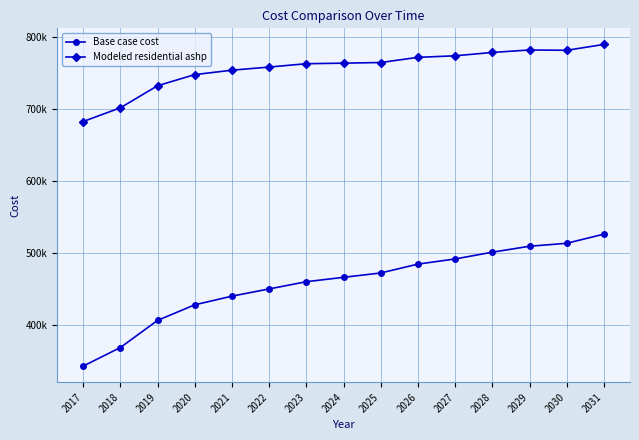

What are all the series names shown in the legend?

Base case cost, Modeled residential ashp